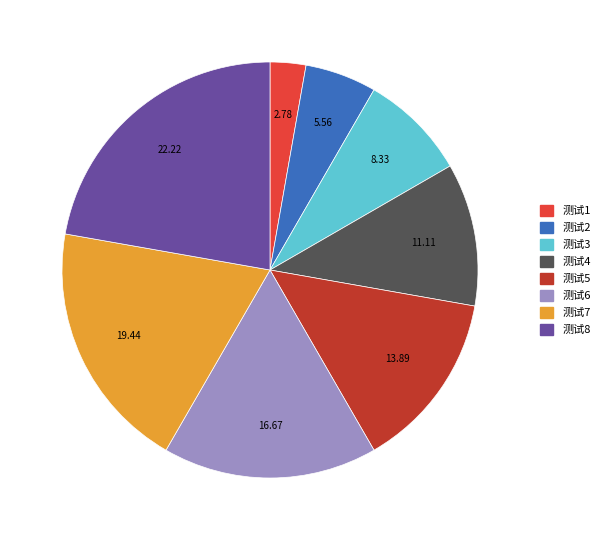

Rank the categories by value from highest to lowest.

测试8, 测试7, 测试6, 测试5, 测试4, 测试3, 测试2, 测试1